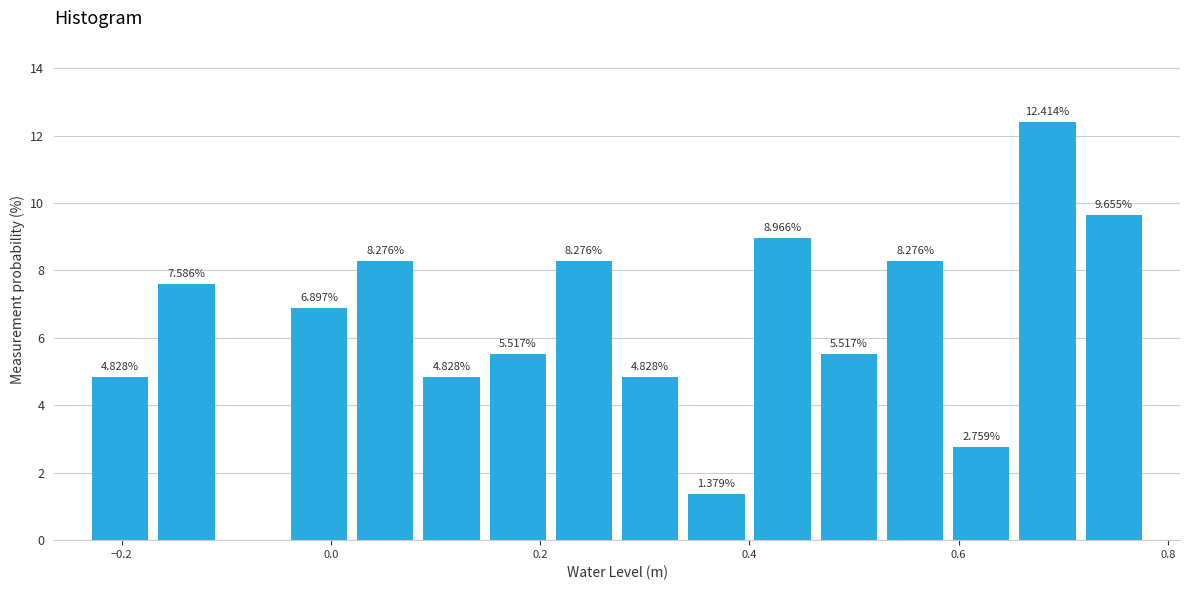

Read against the x-axis, roughly where is the centre of the tallest bar?

0.68